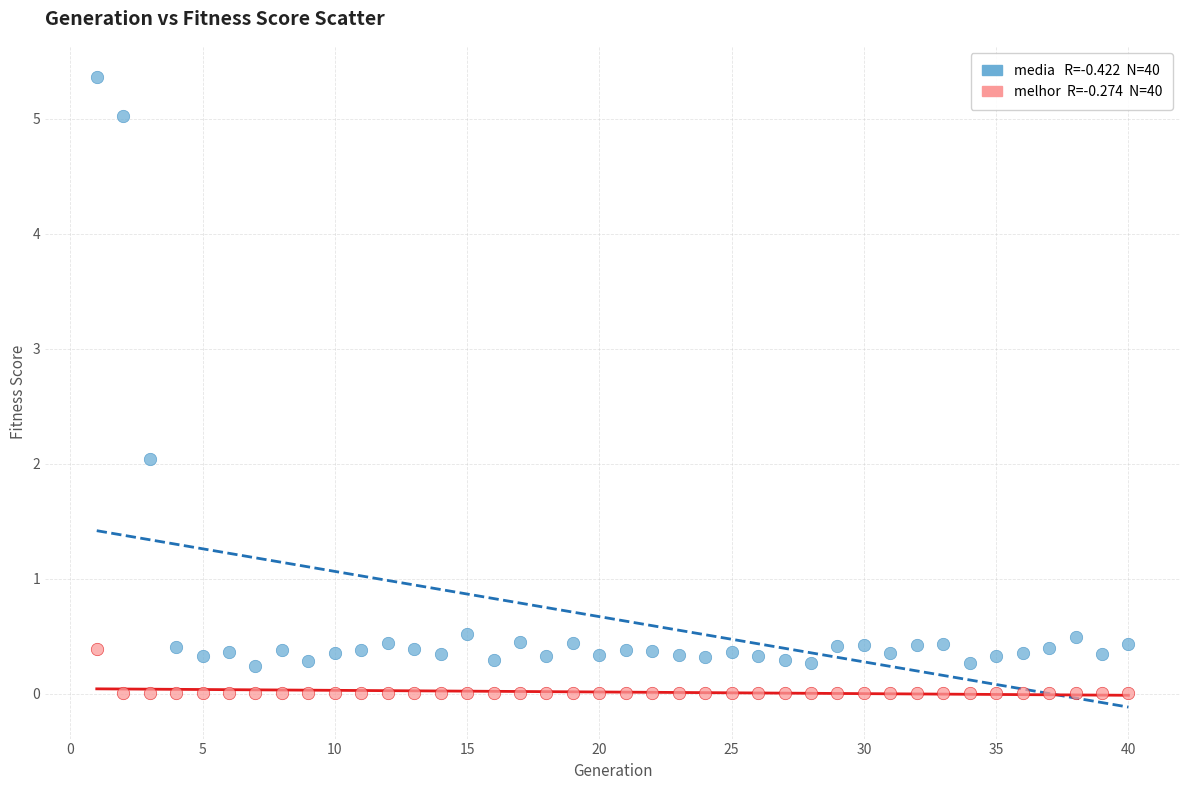

Across all data points, what is the range of Y values (max minus min)?

5.4